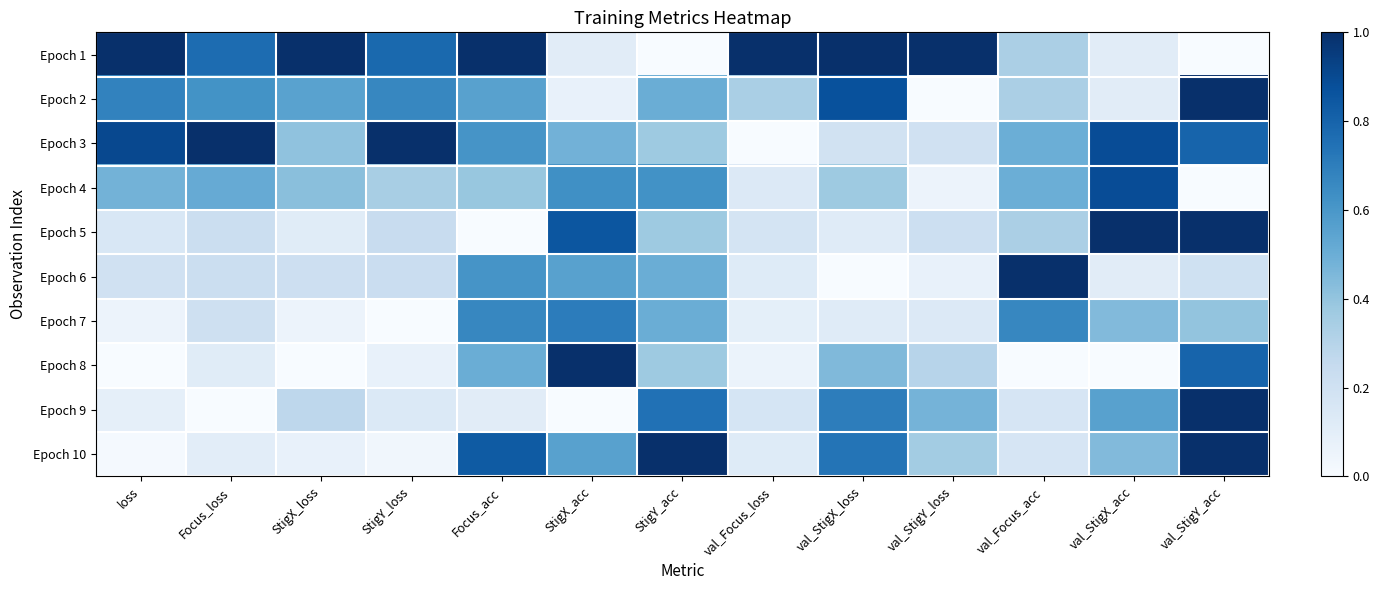

List the series in order of their peak value, lowest first.

Epoch 7, Epoch 4, Epoch 1, Epoch 2, Epoch 3, Epoch 5, Epoch 6, Epoch 8, Epoch 9, Epoch 10